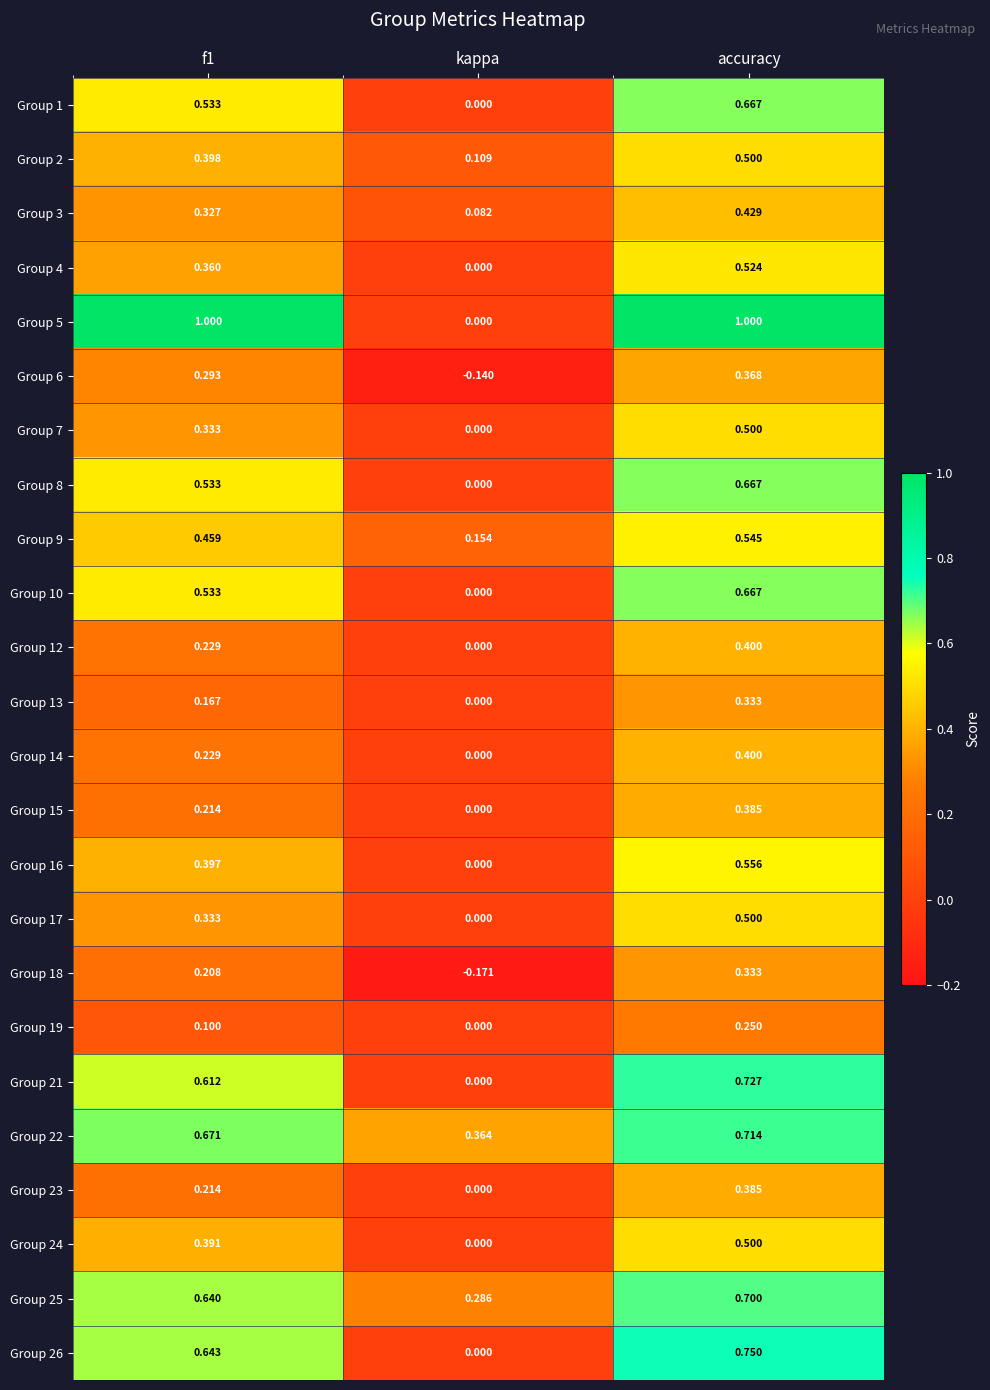

At which category is the sum across all series the highest?

accuracy